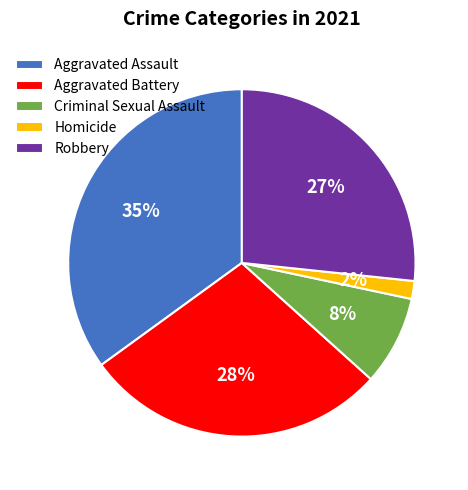

Do Aggravated Battery and Homicide together represent more than half of the pie?

No